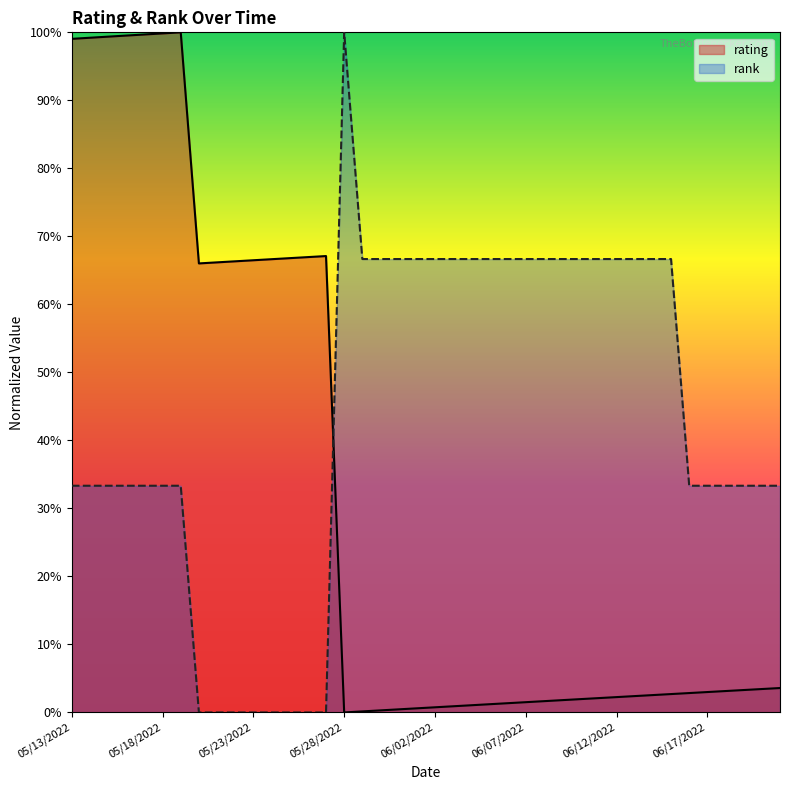

Which series changed the most between 05/31/2022 and 06/20/2022?

rank